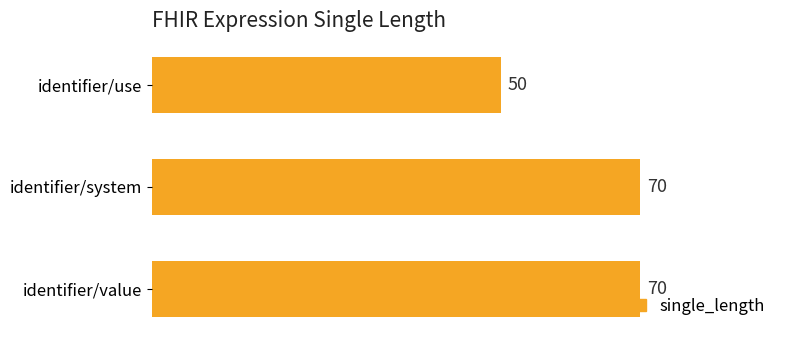

What is the label of the 1st bar from the top?

identifier/use